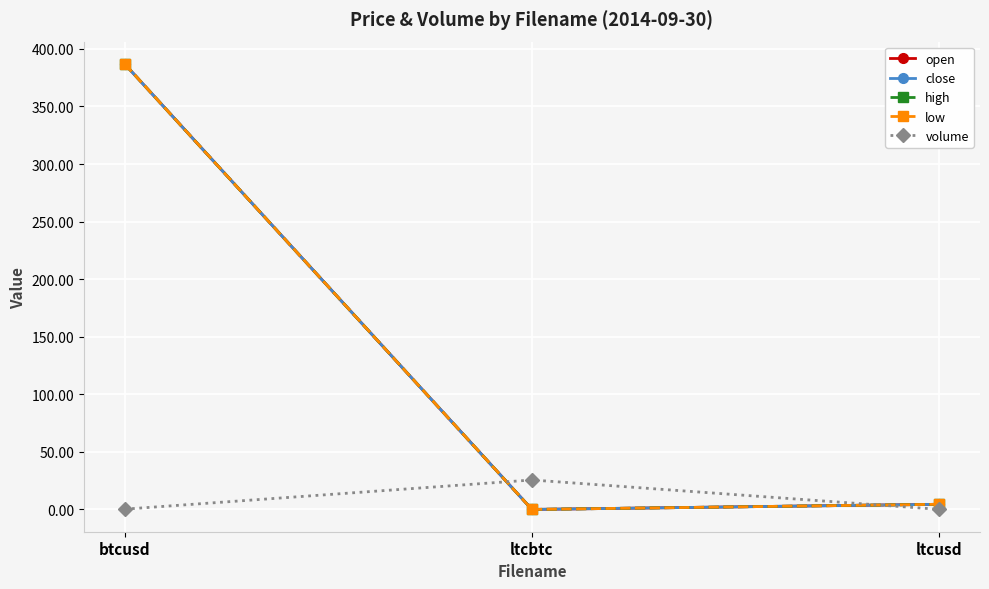

At which label does low reach its peak?

btcusd